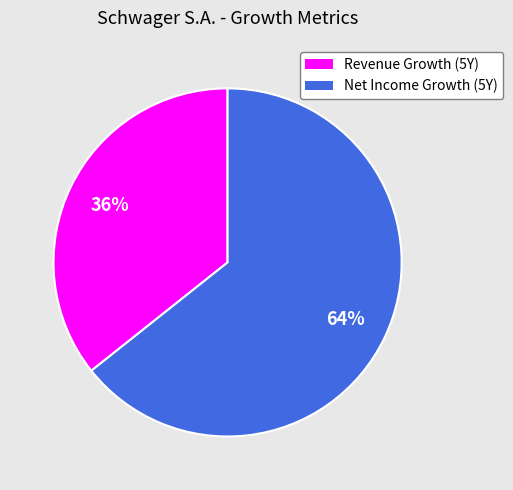

Does any single category account for the majority?

Yes